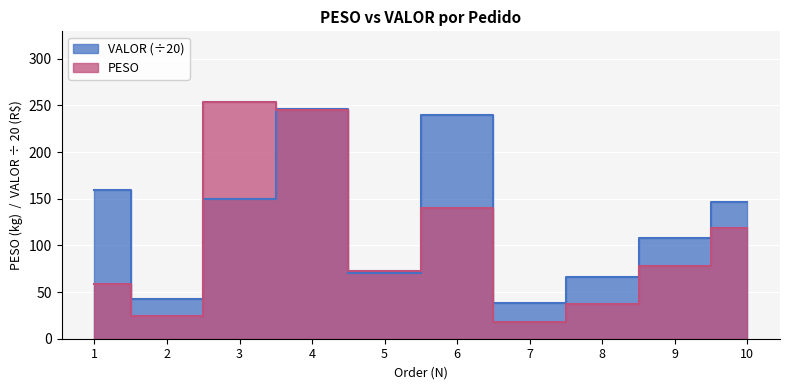

What is the sum of all PESO values?

1047.9